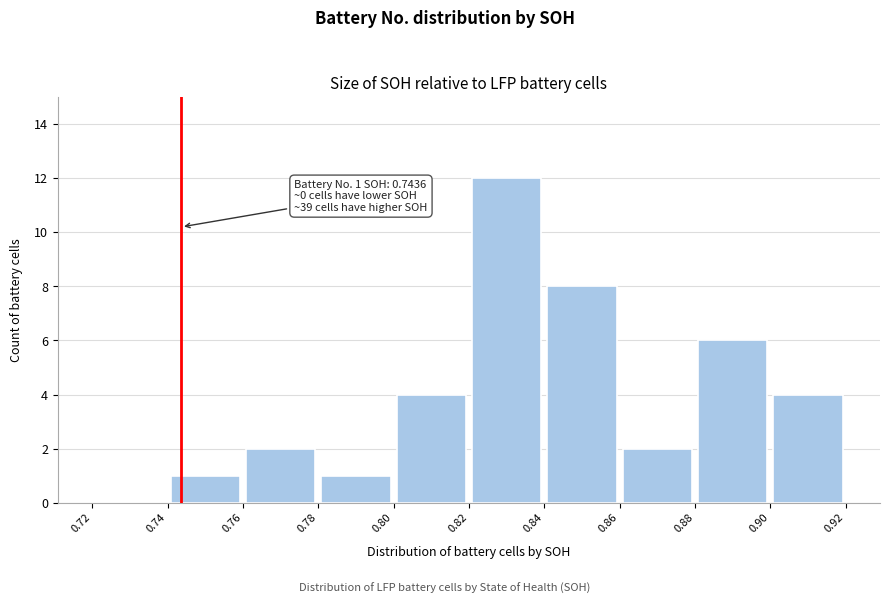

Over which range of the x-axis is the bar tallest?

0.82 to 0.84